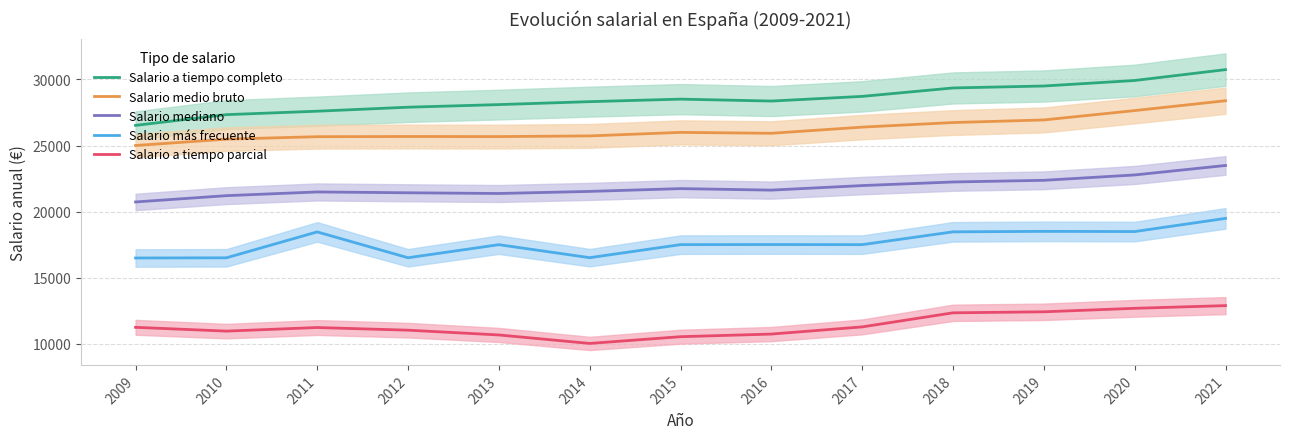

Does the chart display data point markers on the line(s)?

No